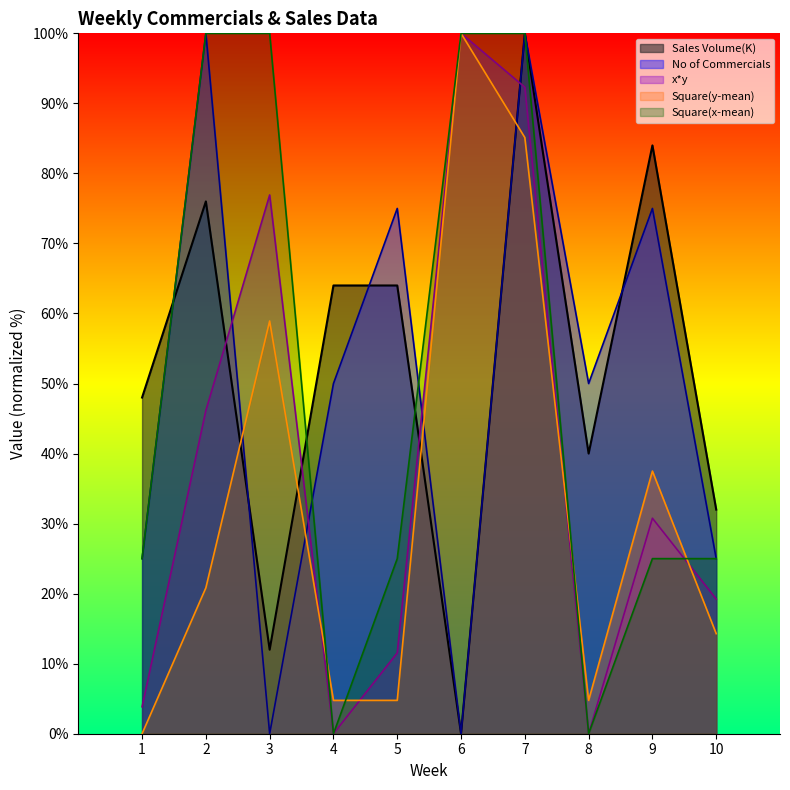

Where do Square(x-mean) and Sales Volume(K) first cross each other?

1 and 2